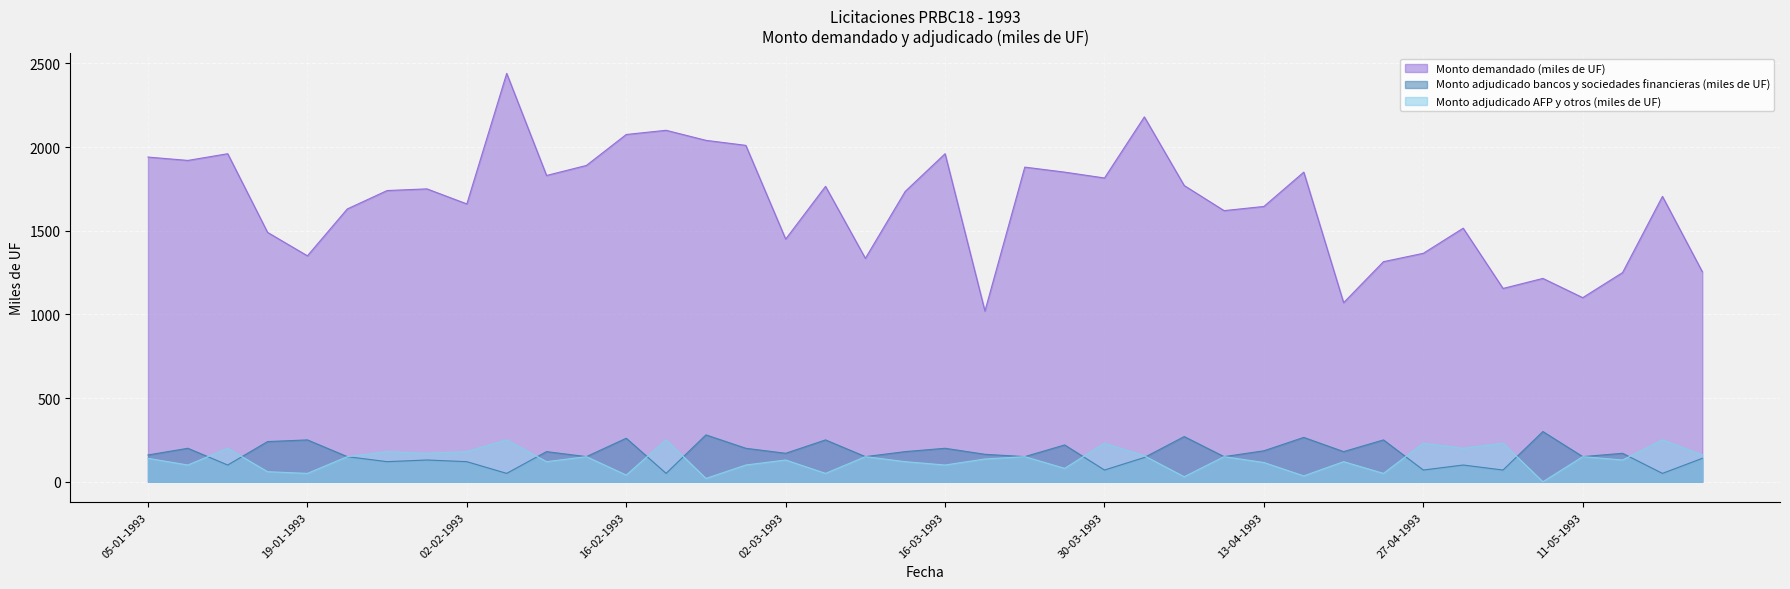

What is the sum of all Monto adjudicado bancos y sociedades financieras (miles de UF) values?

6689